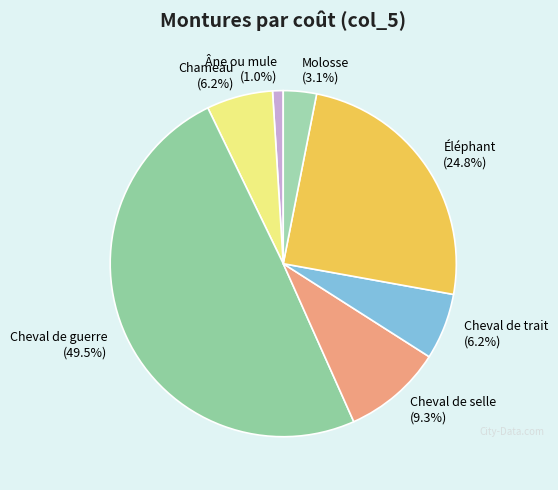

Is Âne ou mule the majority of the pie?

No